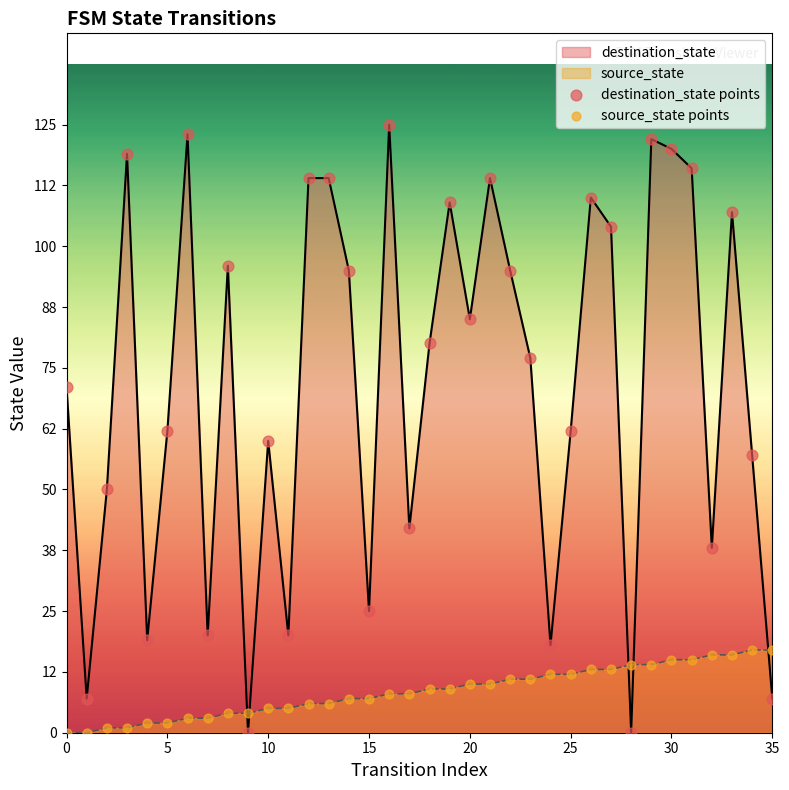

Which series reaches the minimum Y coordinate?

destination_state points